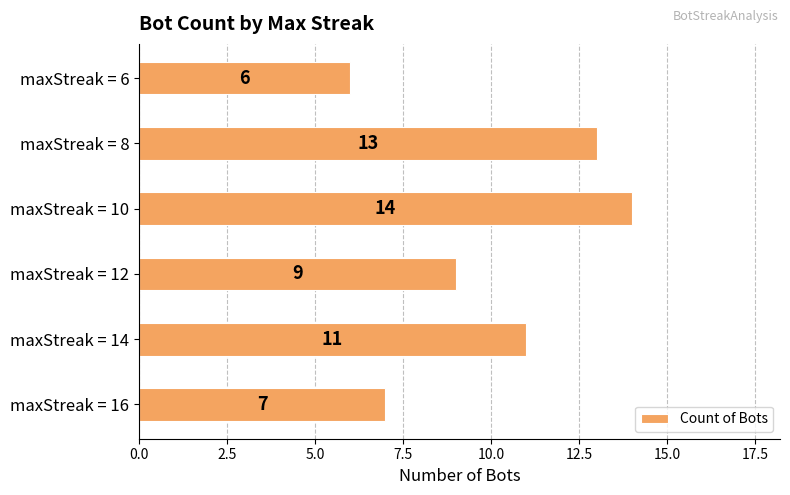

List the labels in order of value, largest first.

maxStreak = 10, maxStreak = 8, maxStreak = 14, maxStreak = 12, maxStreak = 16, maxStreak = 6